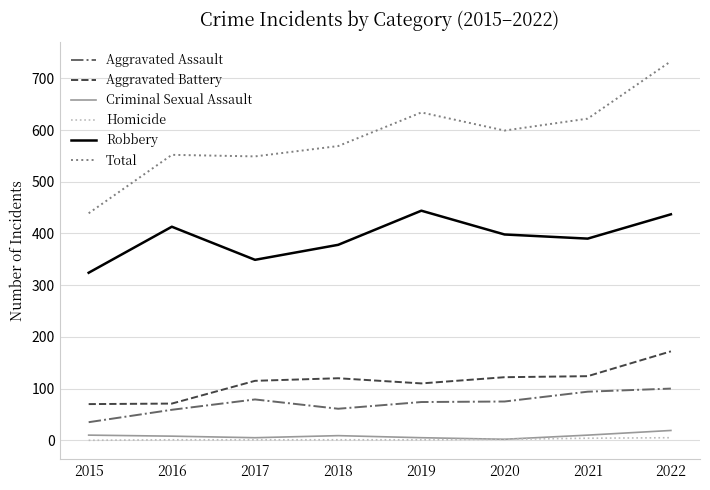

Where does the Criminal Sexual Assault series first go above 9?

2015